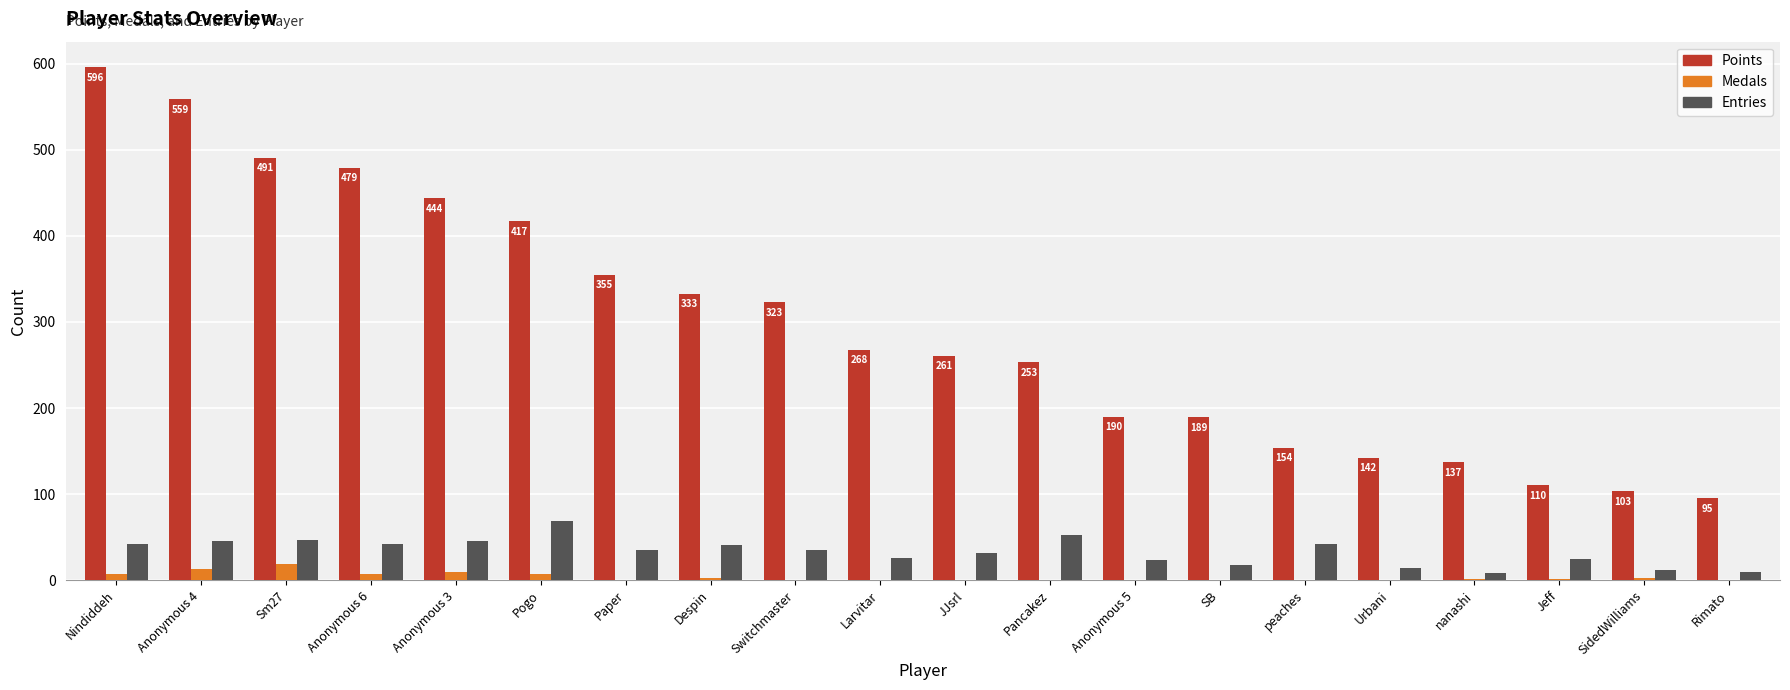

Is the value of Entries at Anonymous 4 greater than the value of Points at SB?

No